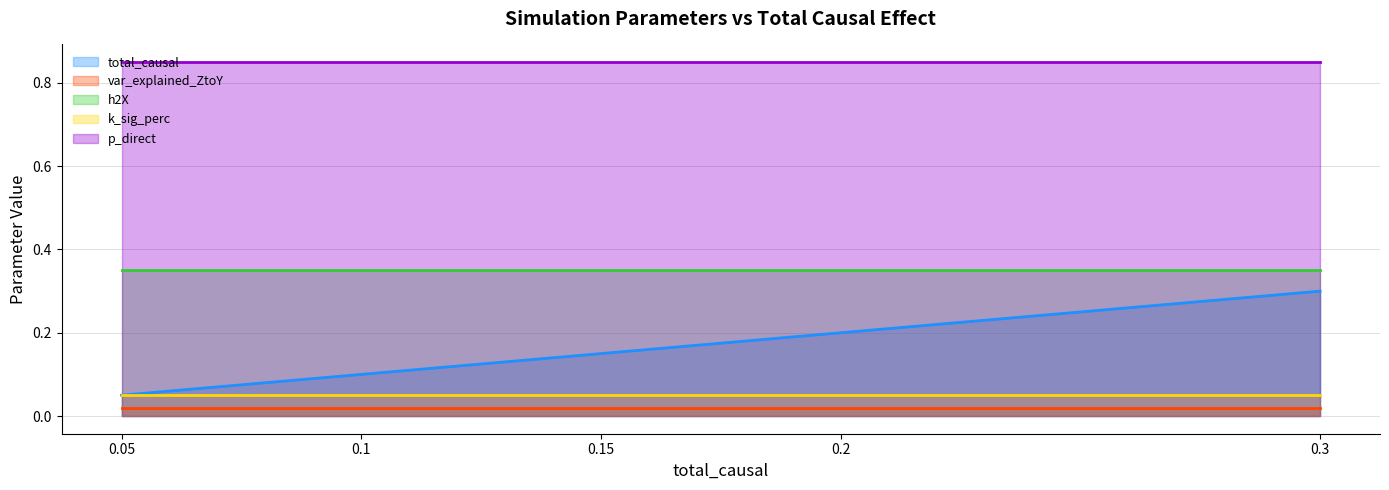

What is the average value of the h2X (line) series?

0.3